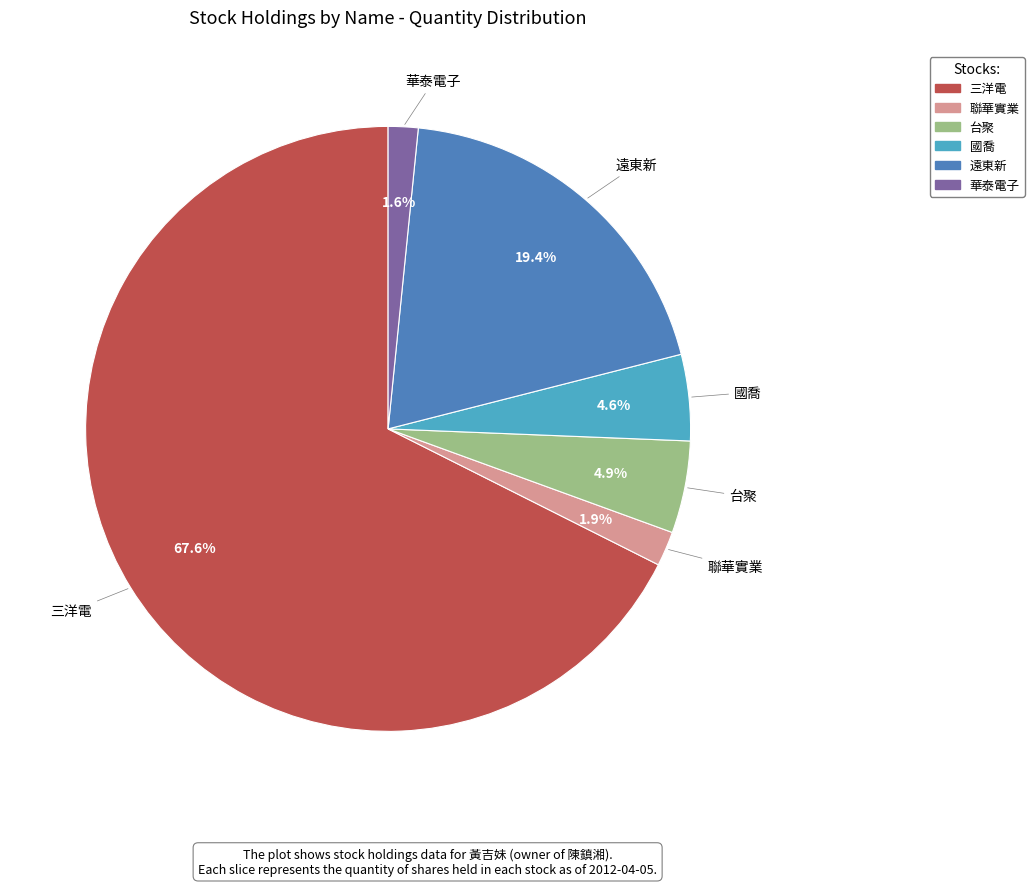

What is the majority slice?

三洋電